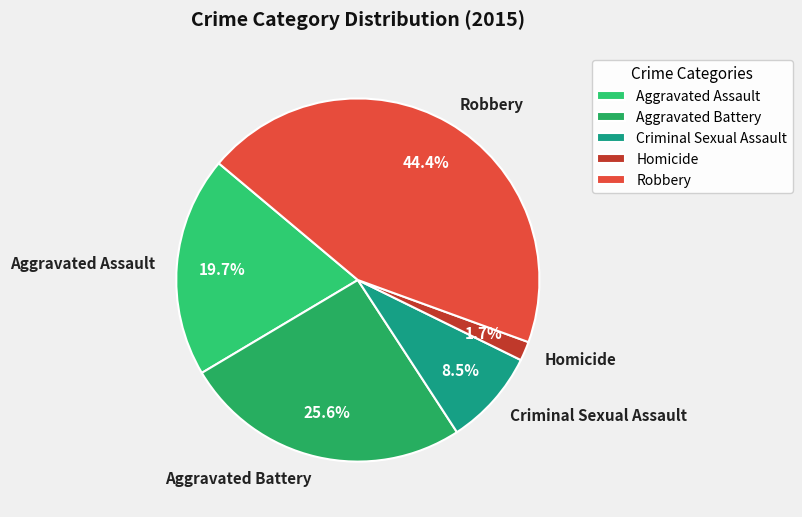

Between Criminal Sexual Assault and Robbery, which is larger?

Robbery